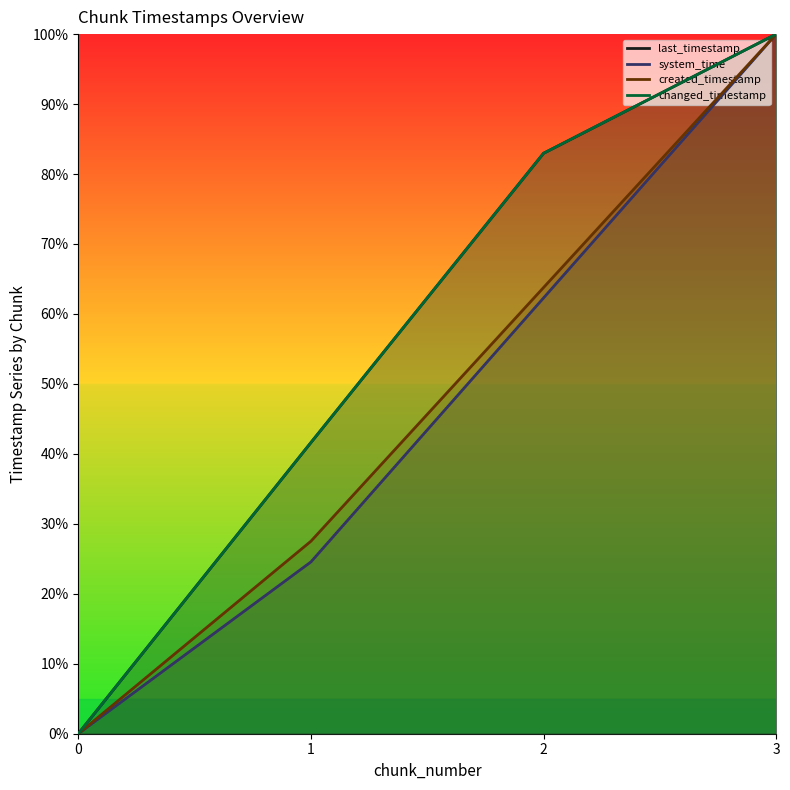

Which has a higher value, 2 or 3?

3